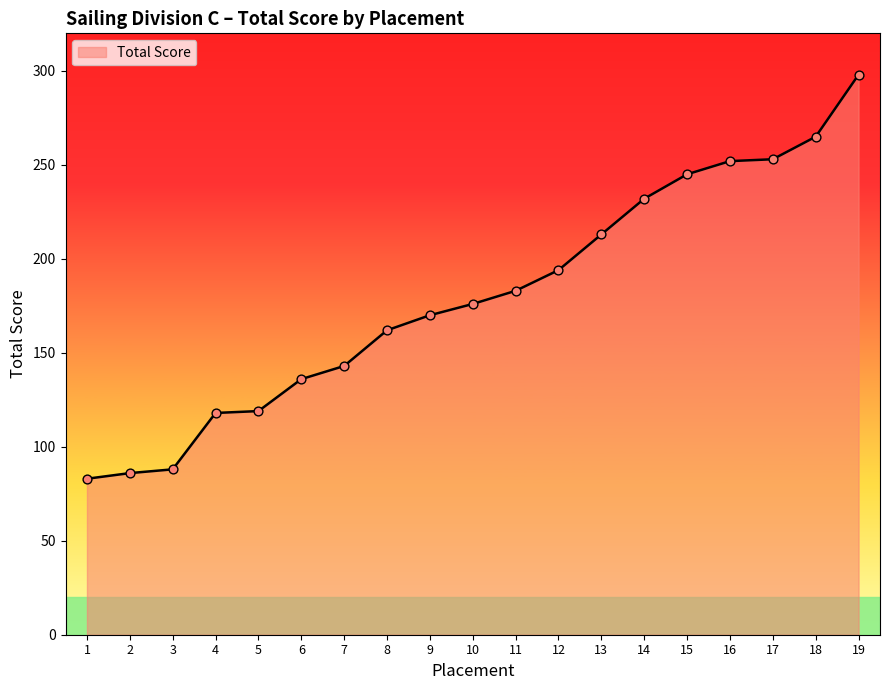

What is the change in value from 6 to 15?

+109